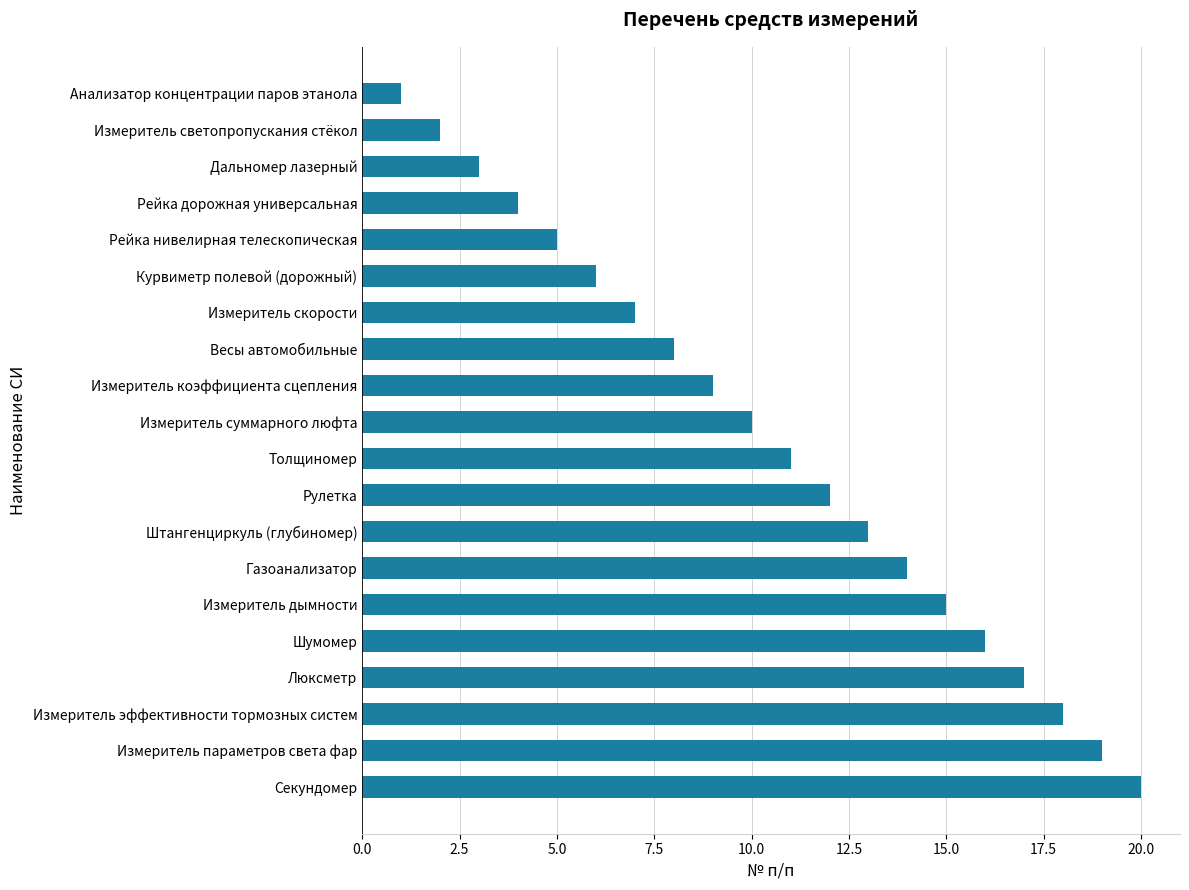

Rank the categories by value from highest to lowest.

Секундомер, Измеритель параметров света фар, Измеритель эффективности тормозных систем, Люксметр, Шумомер, Измеритель дымности, Газоанализатор, Штангенциркуль (глубиномер), Рулетка, Толщиномер, Измеритель суммарного люфта, Измеритель коэффициента сцепления, Весы автомобильные, Измеритель скорости, Курвиметр полевой (дорожный), Рейка нивелирная телескопическая, Рейка дорожная универсальная, Дальномер лазерный, Измеритель светопропускания стёкол, Анализатор концентрации паров этанола